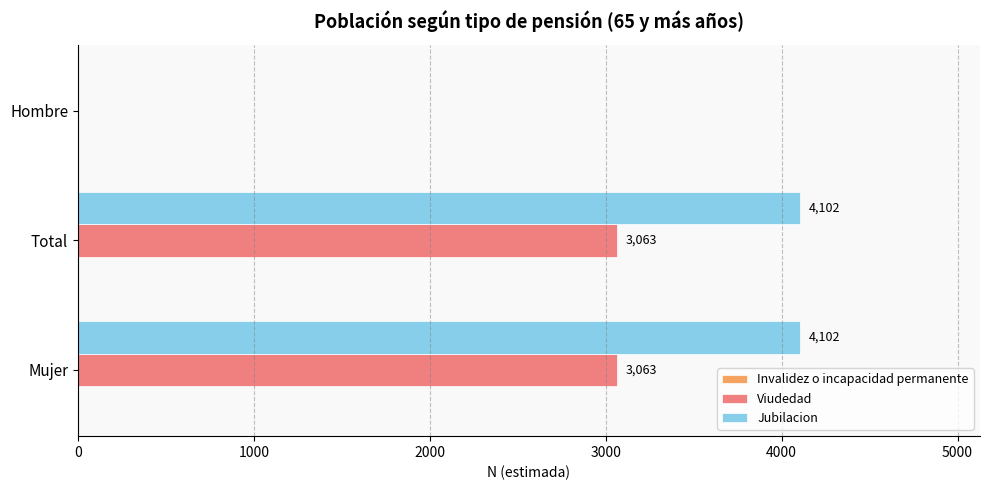

The Viudedad series shows 2122 at Total. True or false?

False